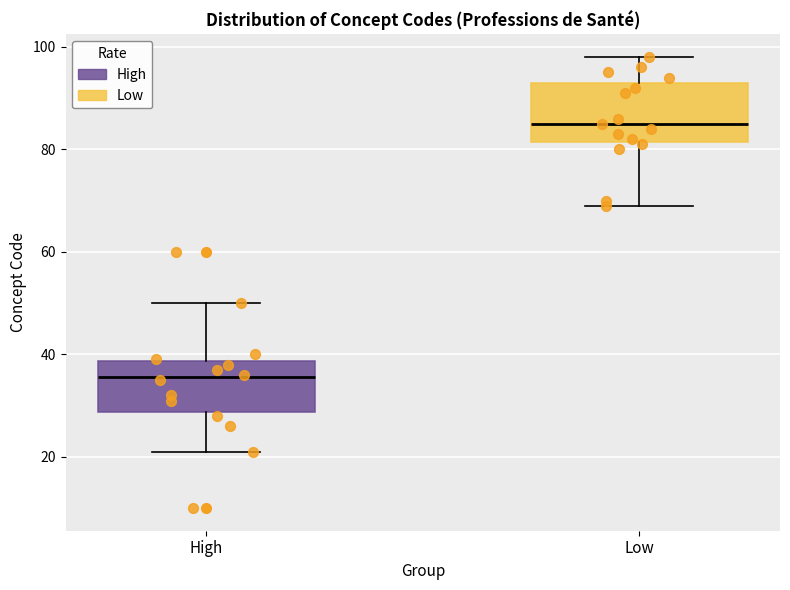

Which box's median line is the lowest?

High